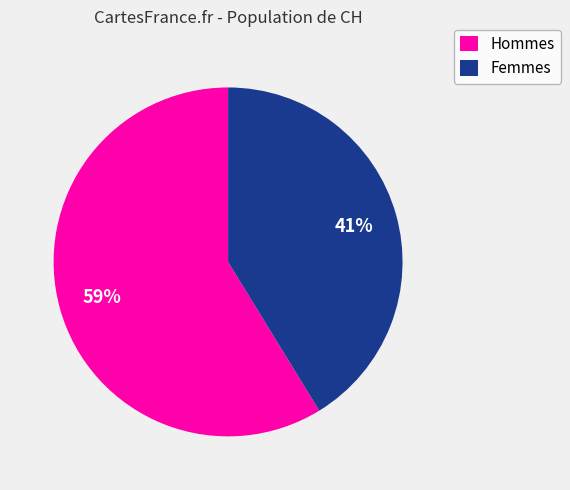

How many slices are in this pie chart?

2